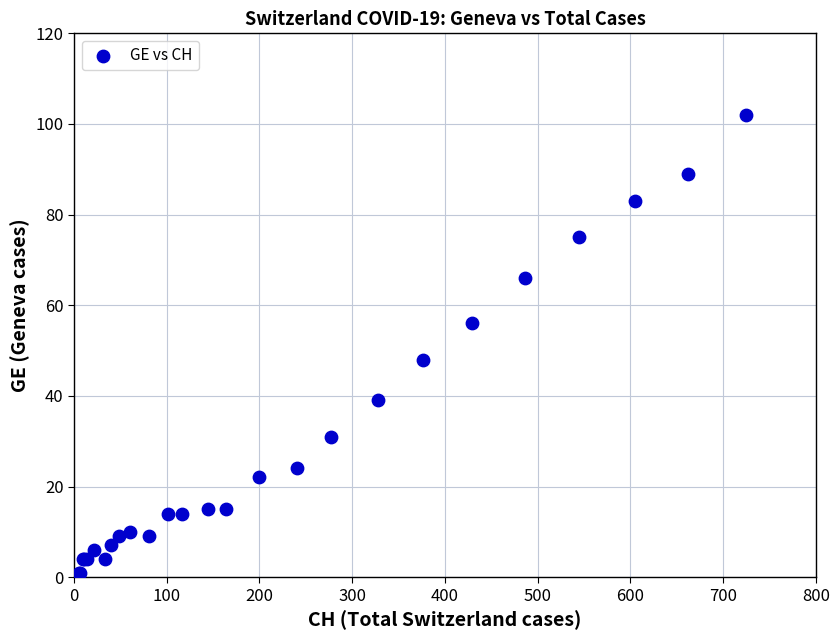

What Y value in the scatter plot is closest to 51?

48